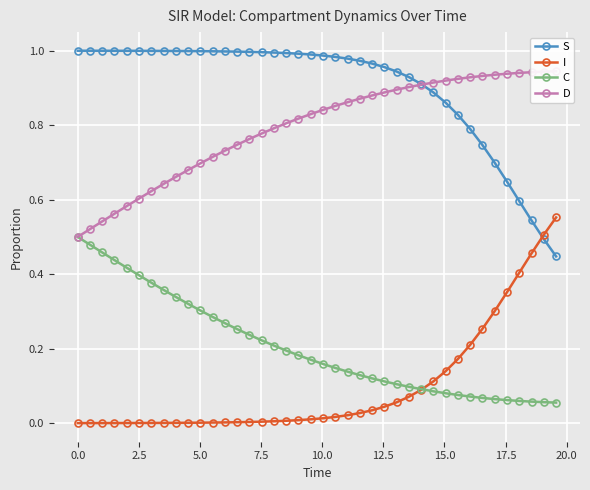

Reading right to left, transcribe all the data shown in this chart.

S: 0.4	0.5	0.5	0.6	0.6	0.7	0.7	0.8	0.8	0.9	0.9	0.9	0.9	0.9	1.0	1.0	1.0	1.0	1.0	1.0	1.0	1.0	1.0	1.0	1.0	1.0	1.0	1.0	1.0	1.0	1.0	1.0	1.0	1.0	1.0	1.0	1.0	1.0	1.0	1.0
I: 0.6	0.5	0.5	0.4	0.4	0.3	0.3	0.2	0.2	0.1	0.1	0.1	0.1	0.1	0.0	0.0	0.0	0.0	0.0	0.0	0.0	0.0	0.0	0.0	0.0	0.0	0.0	0.0	0.0	0.0	0.0	0.0	0.0	0.0	0.0	0.0	0.0	0.0	0.0	0.0
C: 0.1	0.1	0.1	0.1	0.1	0.1	0.1	0.1	0.1	0.1	0.1	0.1	0.1	0.1	0.1	0.1	0.1	0.1	0.1	0.2	0.2	0.2	0.2	0.2	0.2	0.2	0.3	0.3	0.3	0.3	0.3	0.3	0.4	0.4	0.4	0.4	0.4	0.5	0.5	0.5
D: 0.9	0.9	0.9	0.9	0.9	0.9	0.9	0.9	0.9	0.9	0.9	0.9	0.9	0.9	0.9	0.9	0.9	0.9	0.9	0.8	0.8	0.8	0.8	0.8	0.8	0.8	0.7	0.7	0.7	0.7	0.7	0.7	0.6	0.6	0.6	0.6	0.6	0.5	0.5	0.5